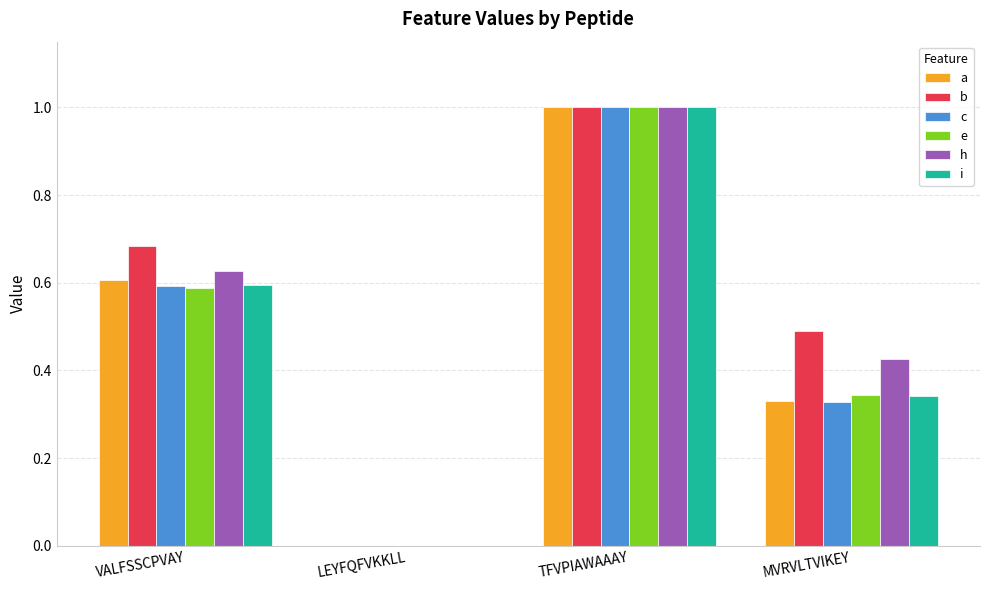

At which category is the sum across all series the highest?

TFVPIAWAAAY